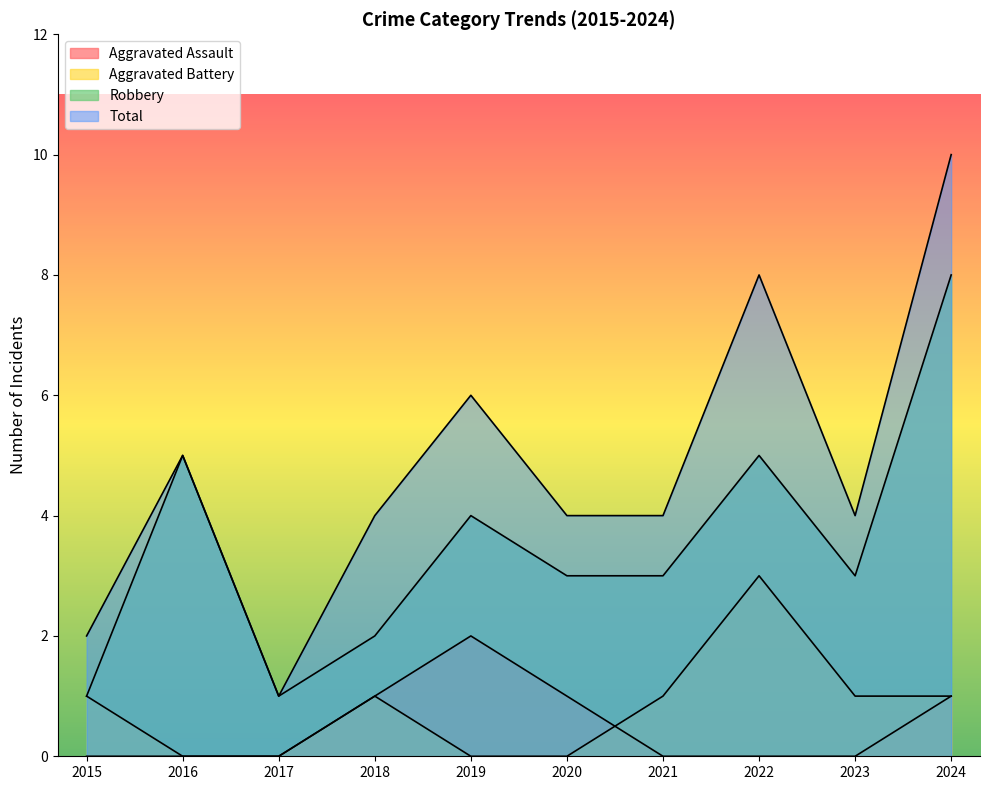

True or false: Aggravated Battery has a value of 1 at 2024.

True